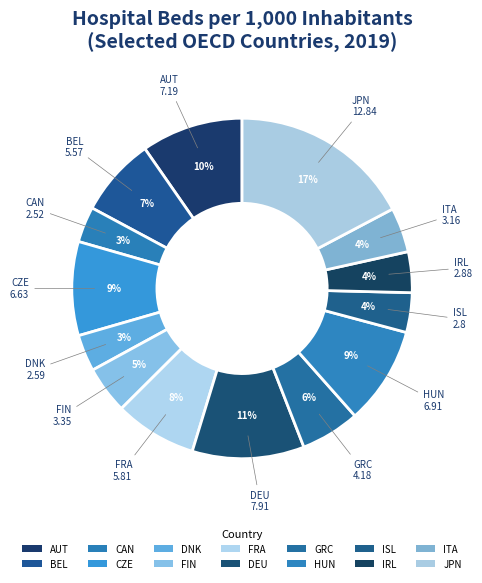

The BEL slice represents 7% of the pie. True or false?

True